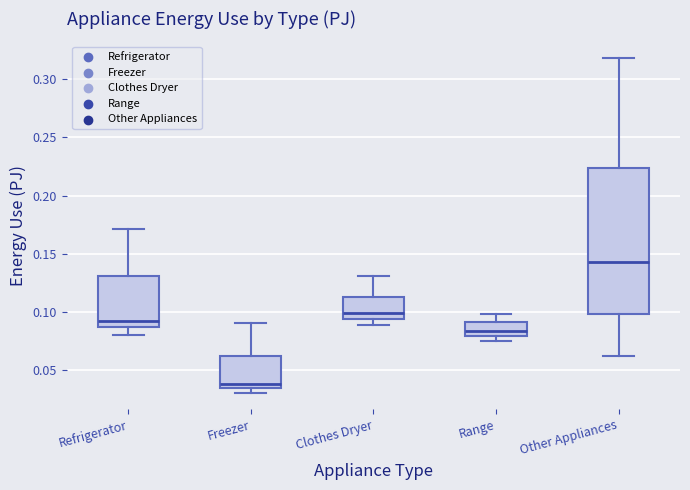

Reading left to right, read every box against the y-axis: the position of its median line, the range the box covers, and the ends of its whiskers. The values are not printed on the chart, so give them approximately, as read against the axis.

Refrigerator: median 0.090, box 0.085 to 0.130, whiskers 0.080 to 0.170
Freezer: median 0.035 (just above the box's lower edge), box 0.035 to 0.060, whiskers 0.030 to 0.090
Clothes Dryer: median 0.100, box 0.095 to 0.115, whiskers 0.090 to 0.130
Range: median 0.085, box 0.080 to 0.090, whiskers 0.075 to 0.100
Other Appliances: median 0.140, box 0.100 to 0.225, whiskers 0.060 to 0.320